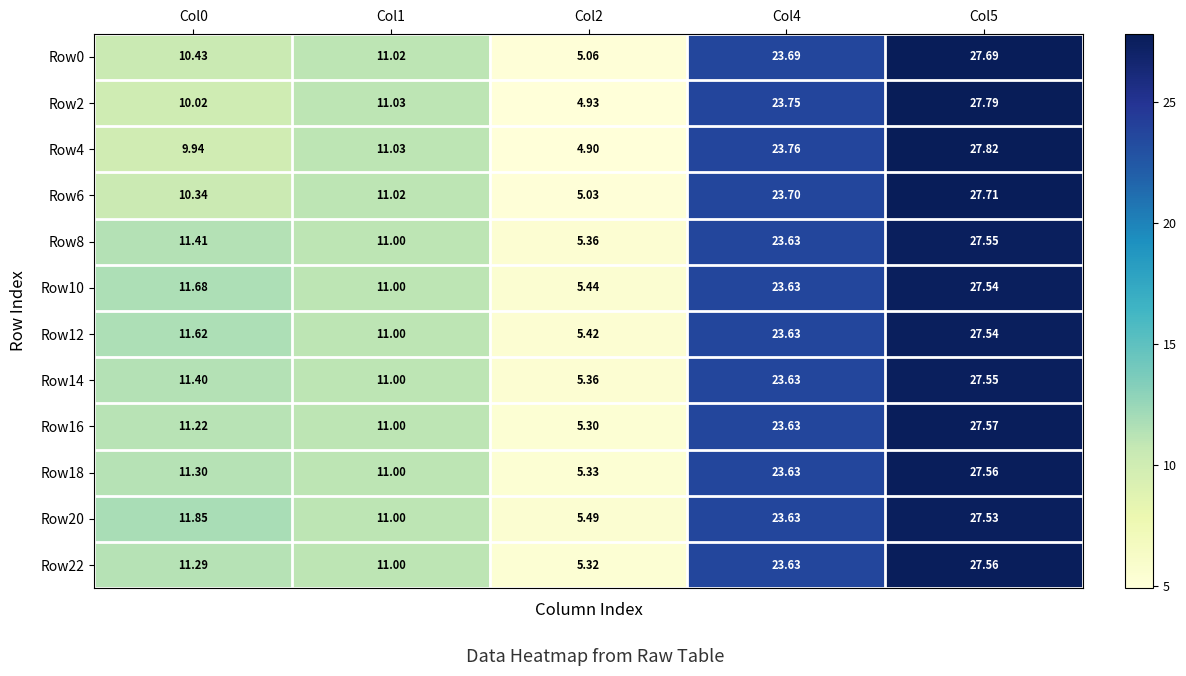

Is the value of Row20 at Col0 greater than the value of Row6 at Col1?

Yes